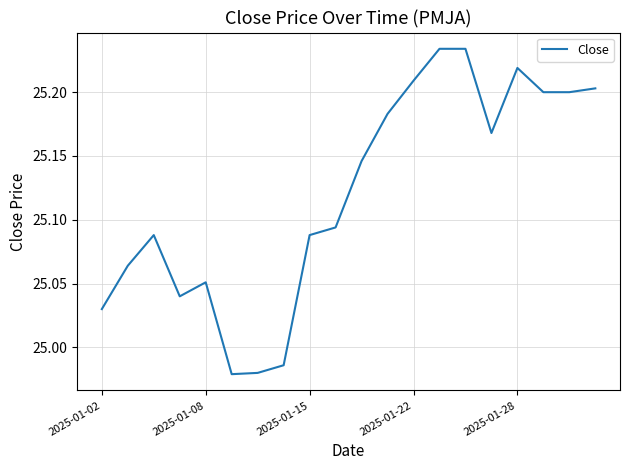

What is the difference between the maximum and minimum values?

0.3